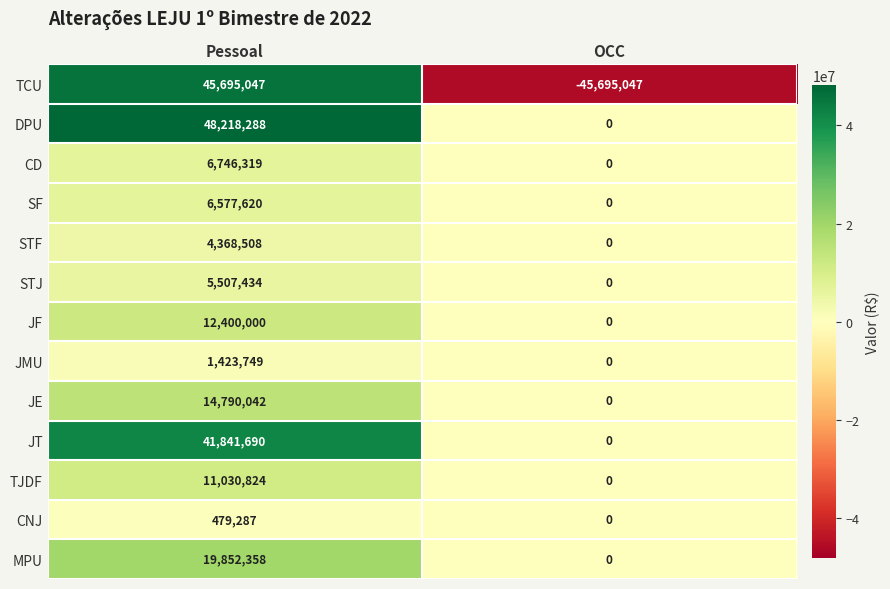

Which series has the largest total across all categories?

DPU